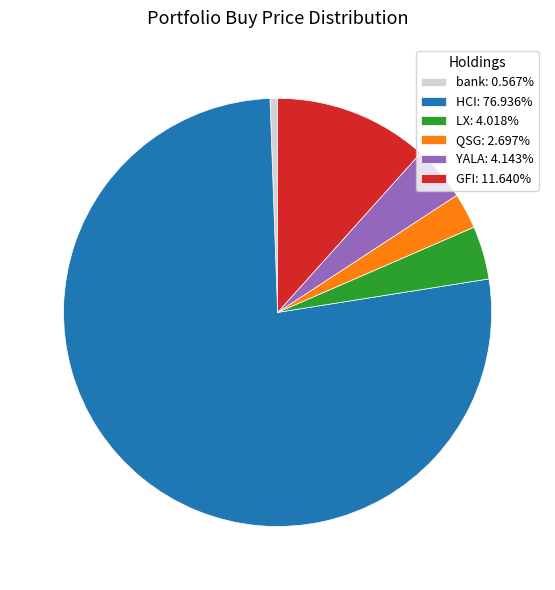

How many slices are in this pie chart?

6